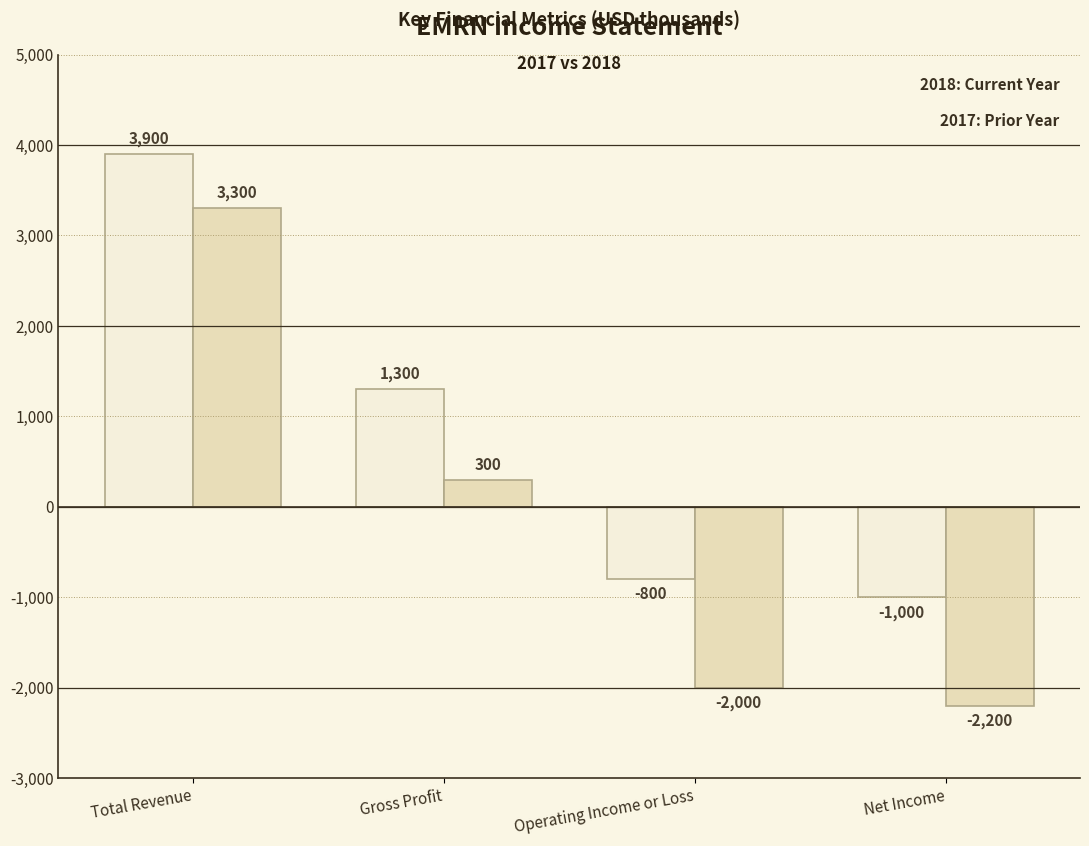

What is the total value across all series at Net Income?

-3200